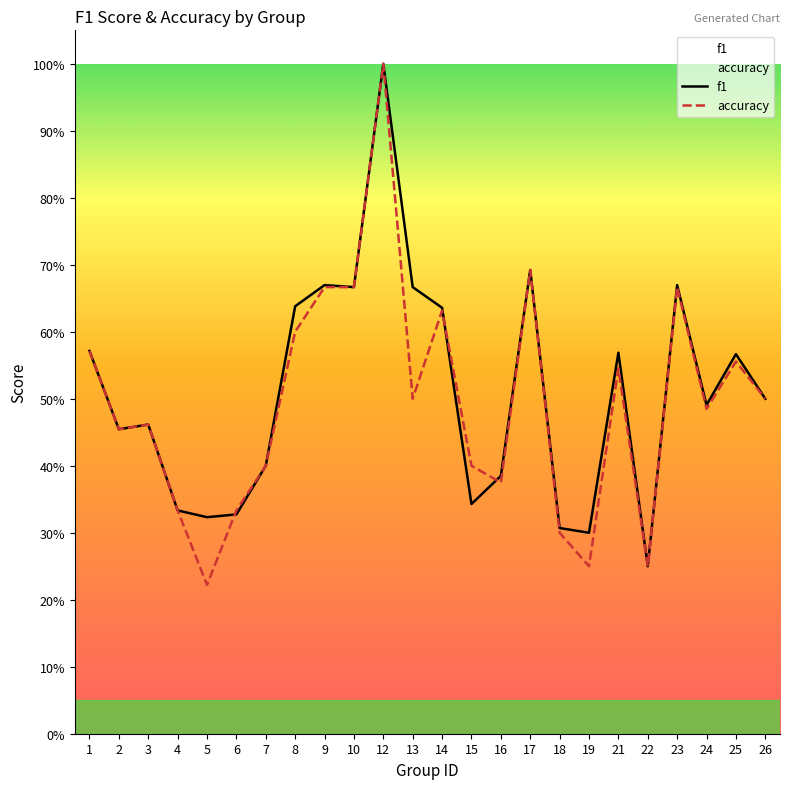

List the labels in order of accuracy value, smallest first.

5, 19, 22, 18, 4, 6, 16, 7, 15, 2, 3, 24, 13, 26, 21, 25, 1, 8, 14, 9, 10, 23, 17, 12